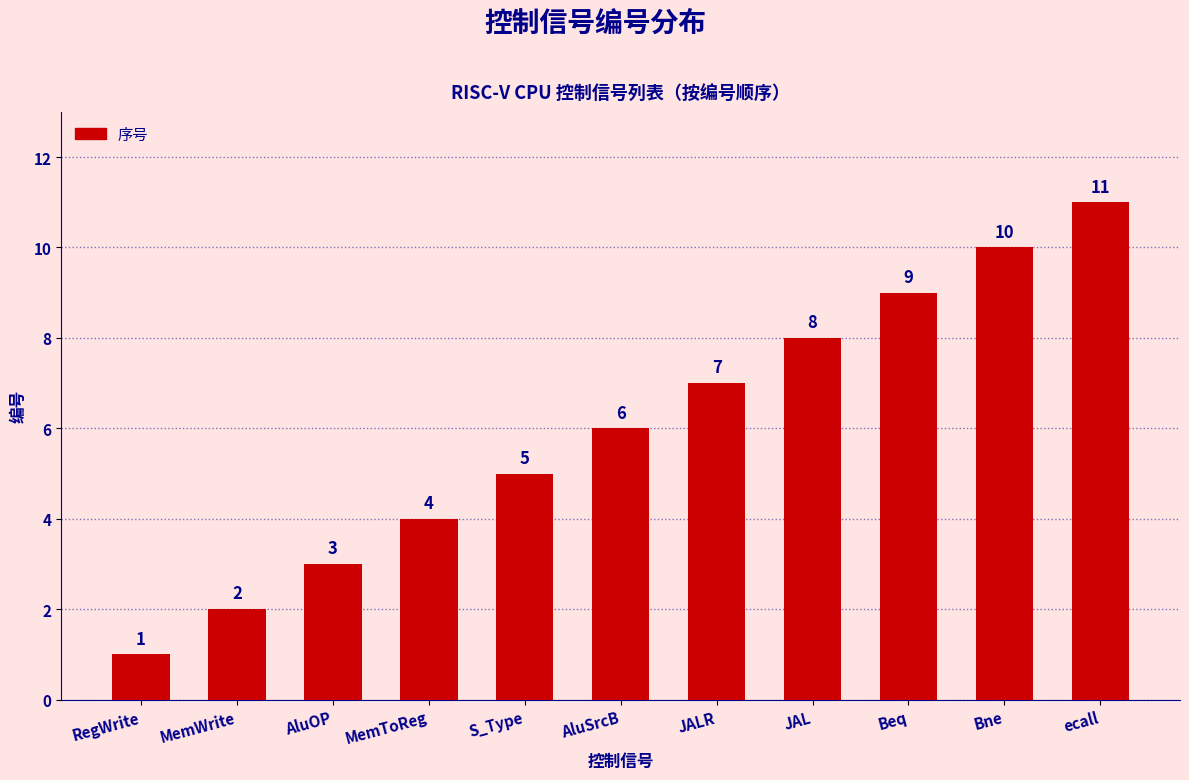

At which category does the chart reach its peak across all series?

ecall